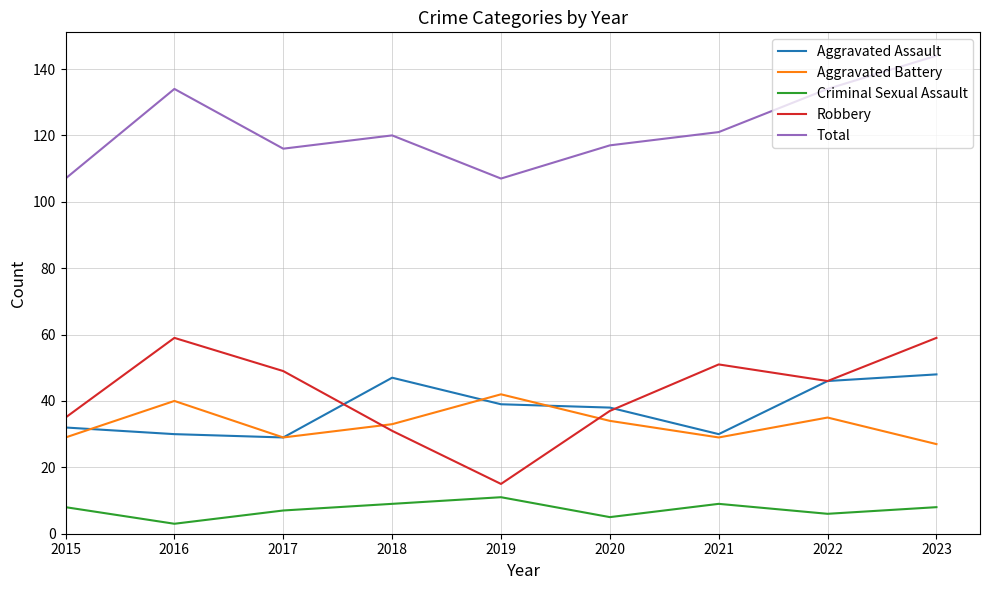

True or false: Criminal Sexual Assault and Aggravated Battery cross at least once.

False